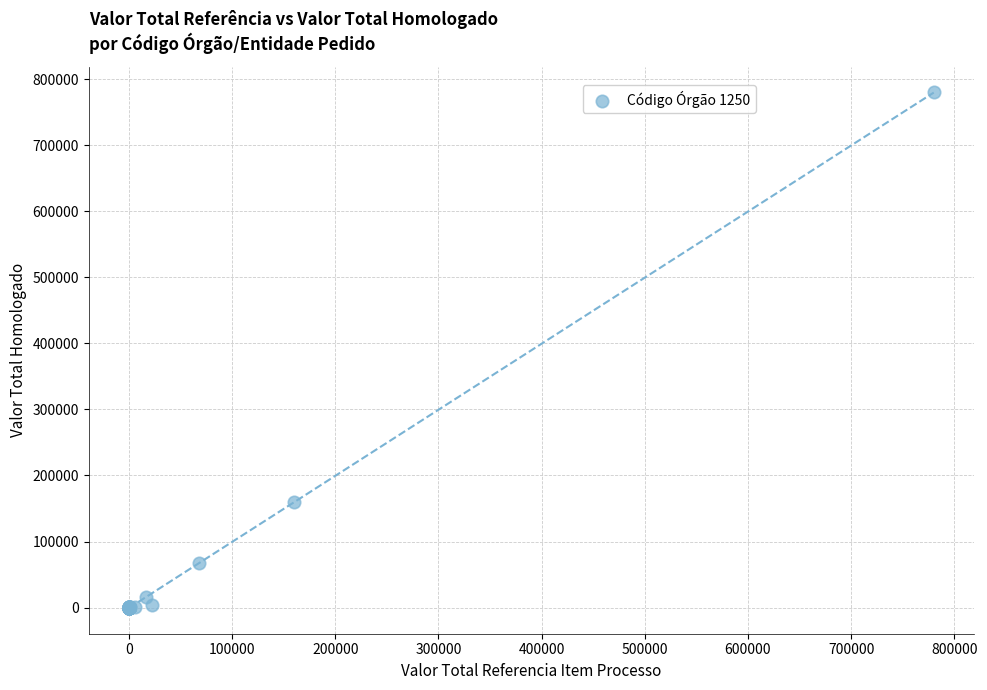

What Y value in the scatter plot is closest to 390050?

159840.0